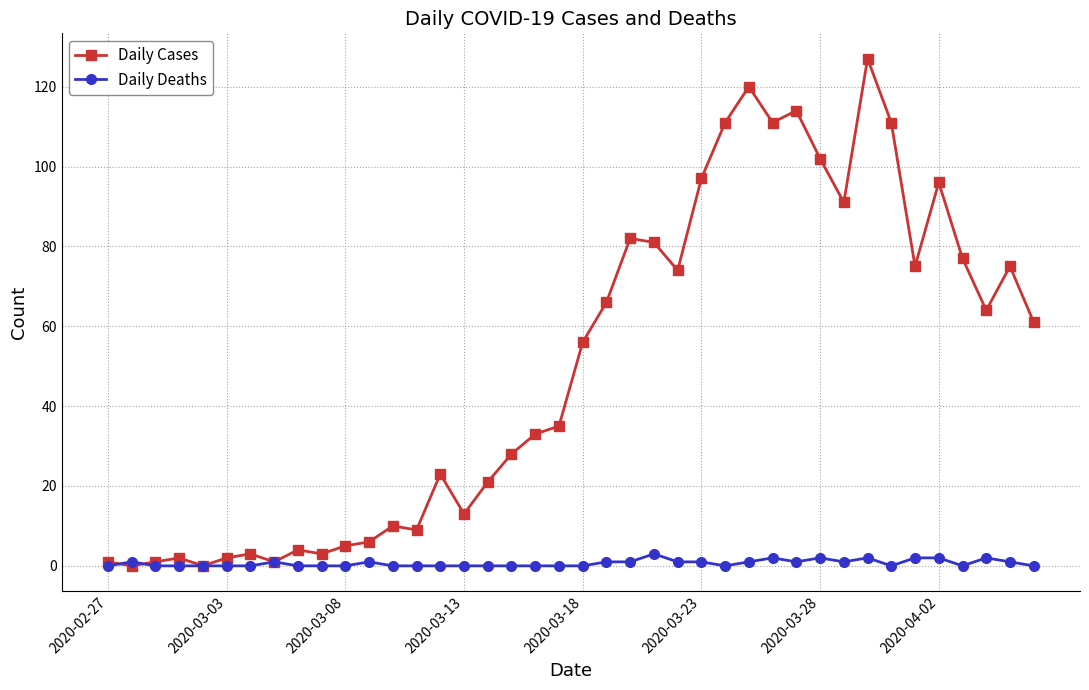

What is the difference between the maximum and minimum values in the Daily Deaths series?

3